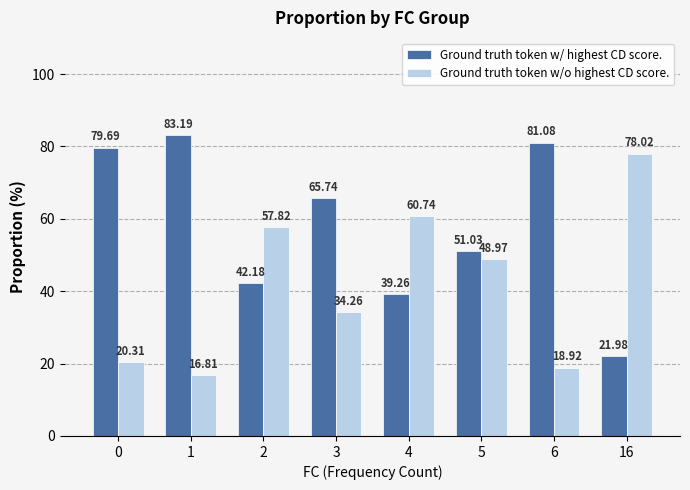

Is the value of Ground truth token w/o highest CD score. at 1 greater than the value of Ground truth token w/ highest CD score. at 2?

No